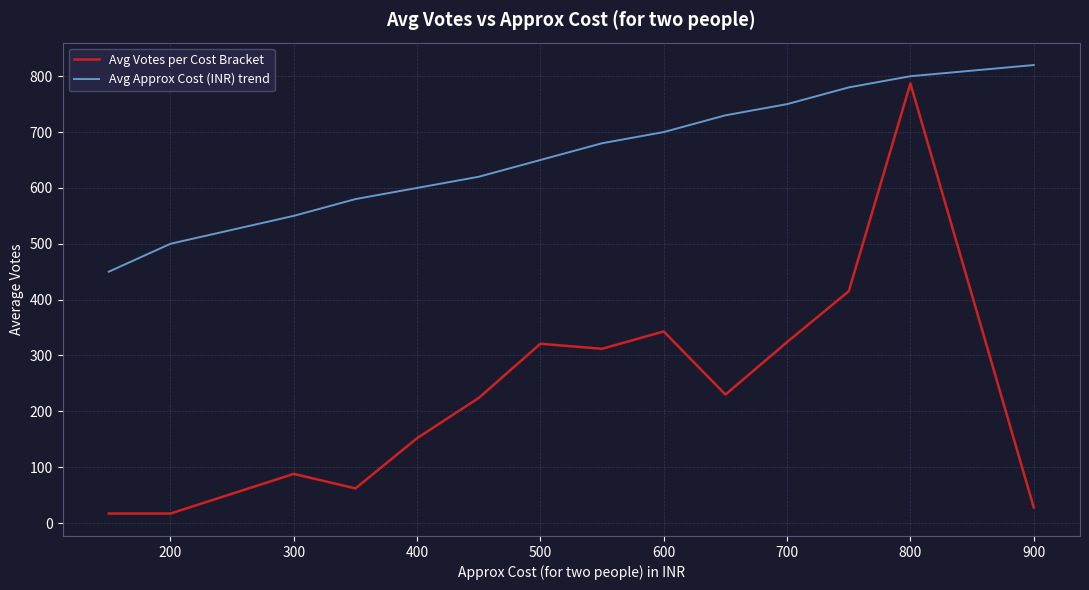

Which series has the widest spread of values?

Avg Votes per Cost Bracket